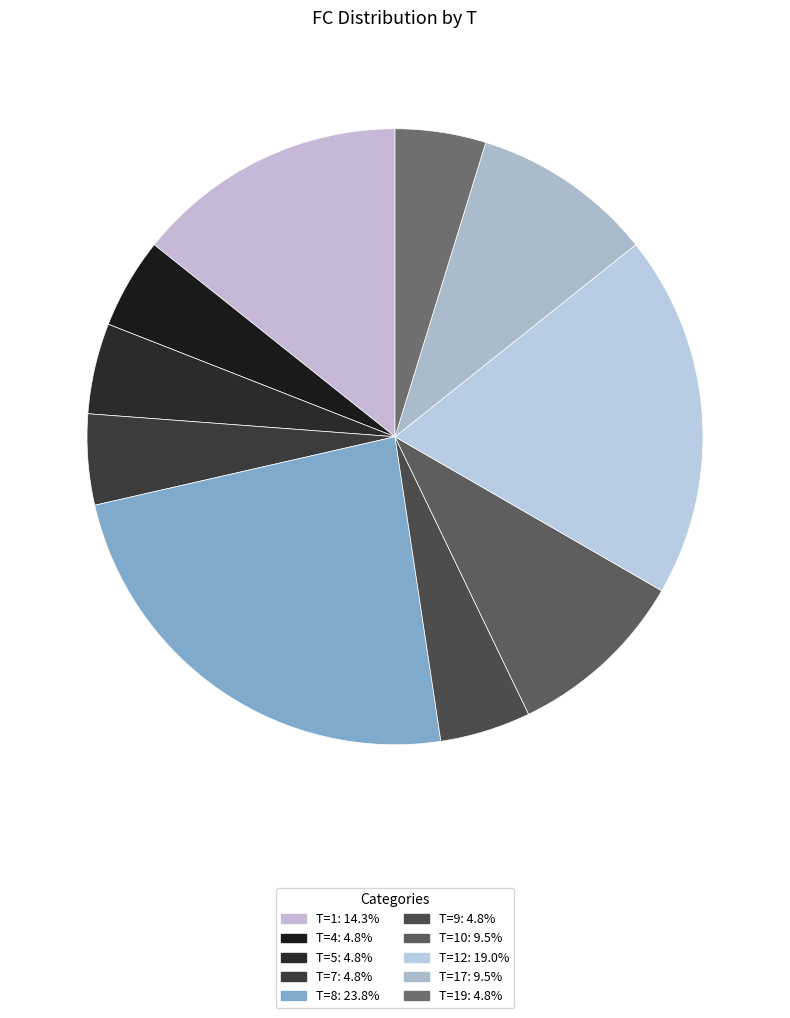

Count the number of slices in the pie.

10